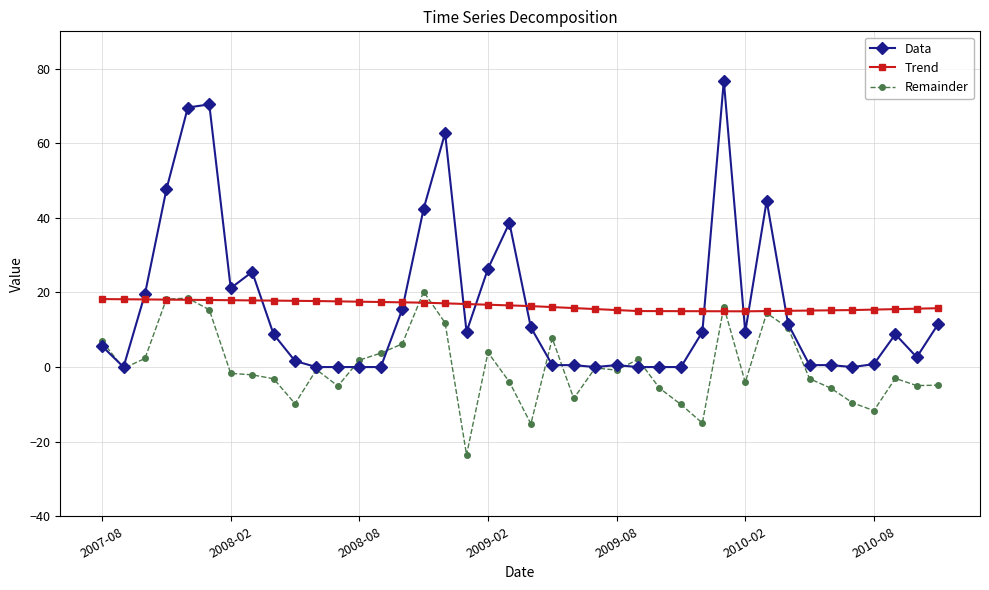

True or false: Trend and Data intersect in this chart.

True